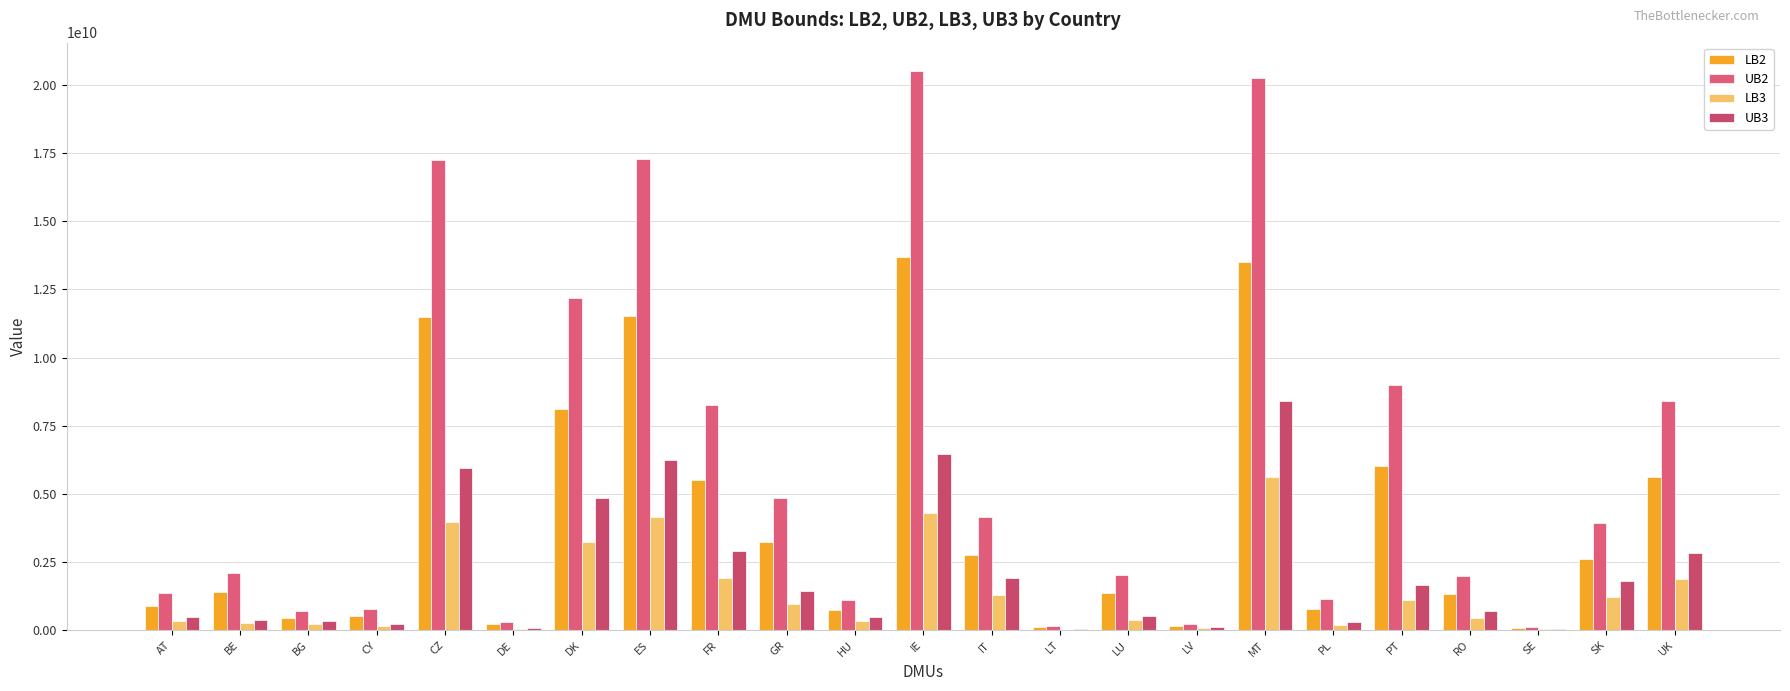

Which category has the highest value in the UB3 series?

MT